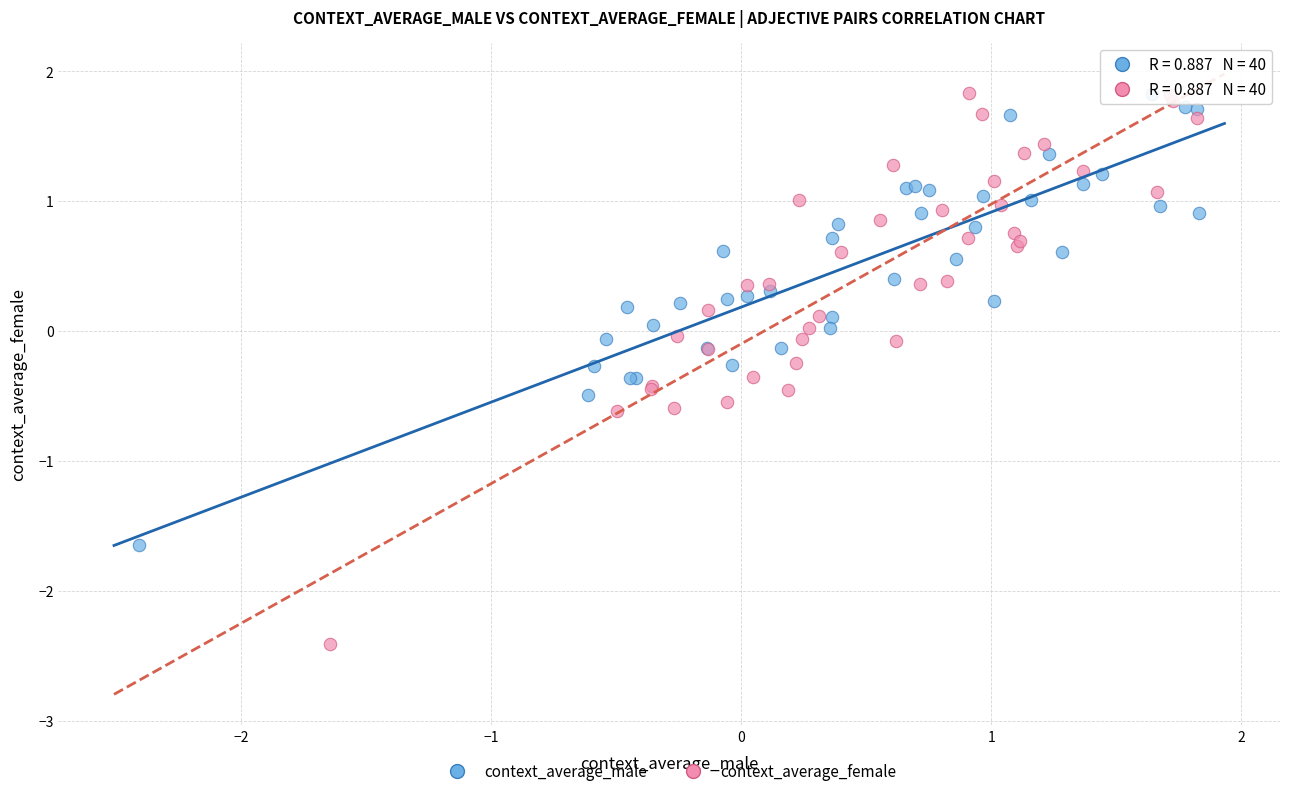

Which series reaches the minimum Y coordinate?

context_average_female